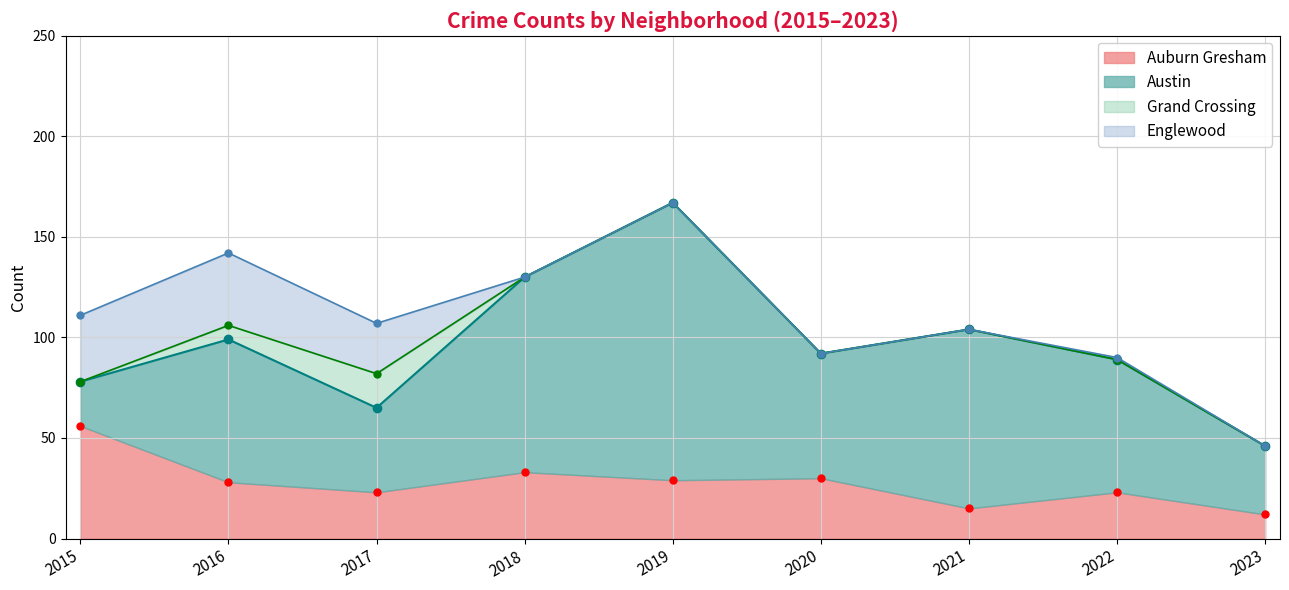

The value of Auburn Gresham at 2019 is 29. True or false?

True